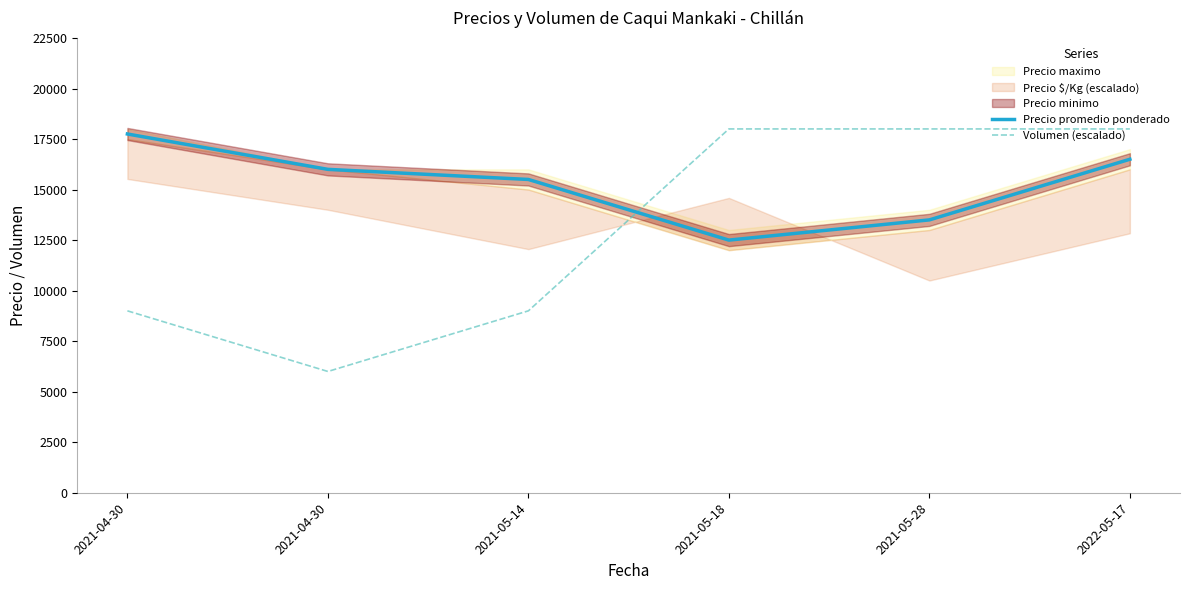

How many data points does each series have?

6